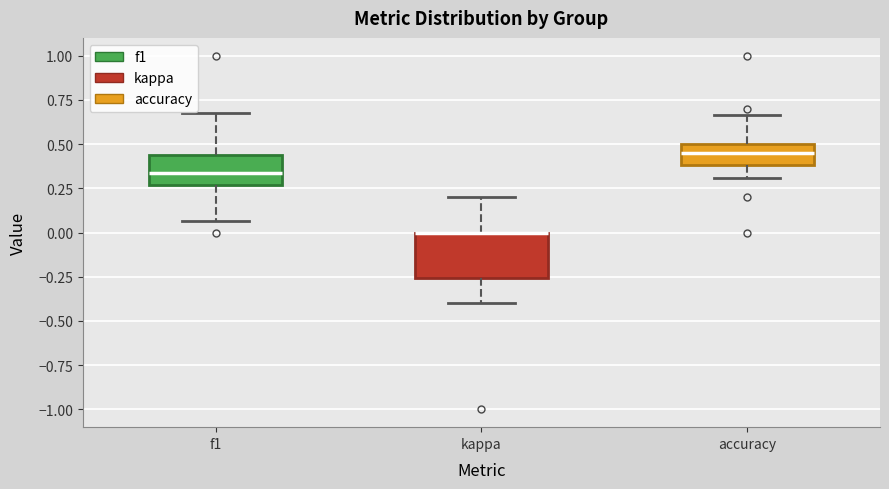

Where is the lower edge of the box for f1 on the y-axis? The values are not printed on the chart, so give them approximately, as read against the axis.

0.25